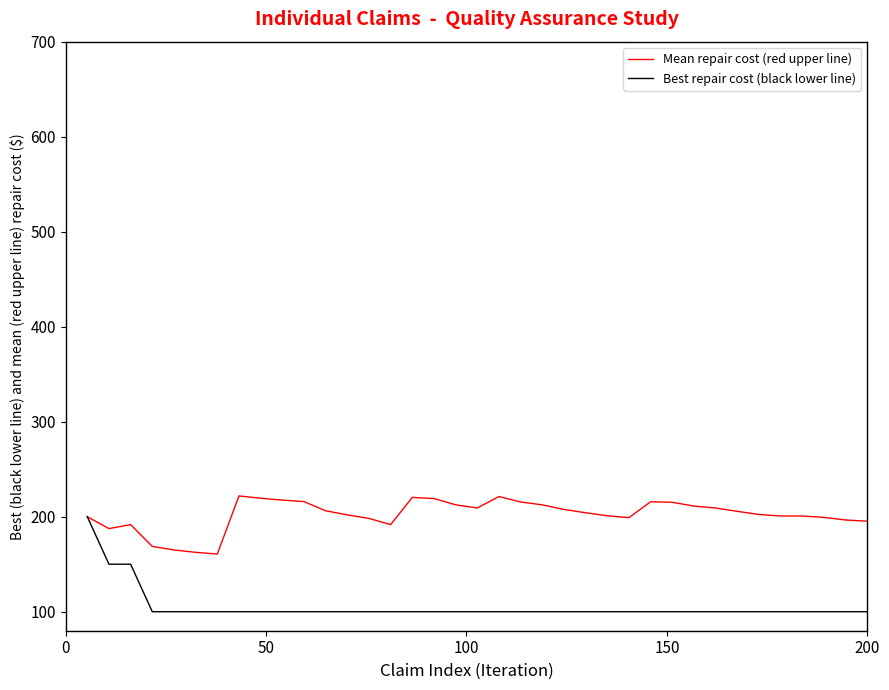

What is the minimum value shown in the chart?

100.0